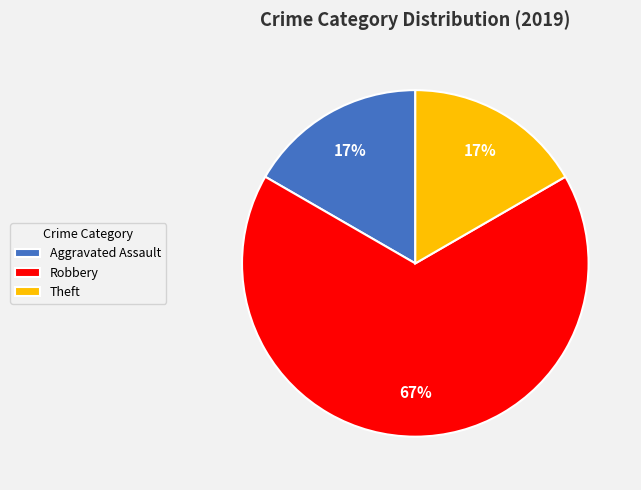

What is the majority slice?

Robbery